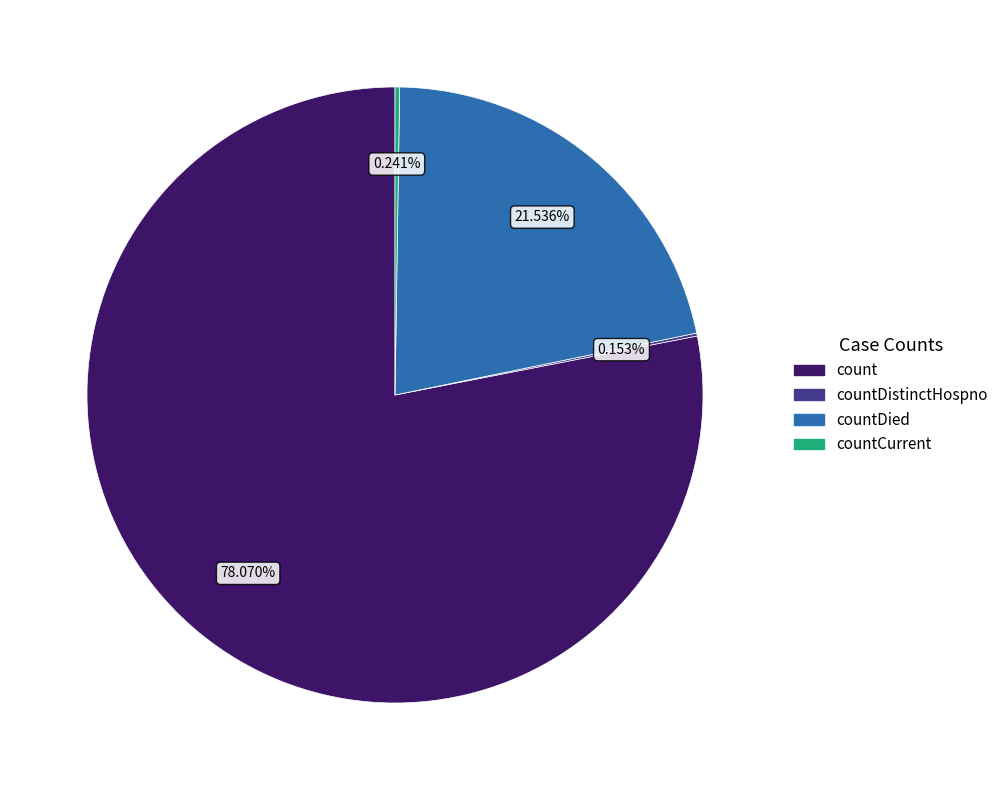

Does count account for over 50% of the chart?

Yes